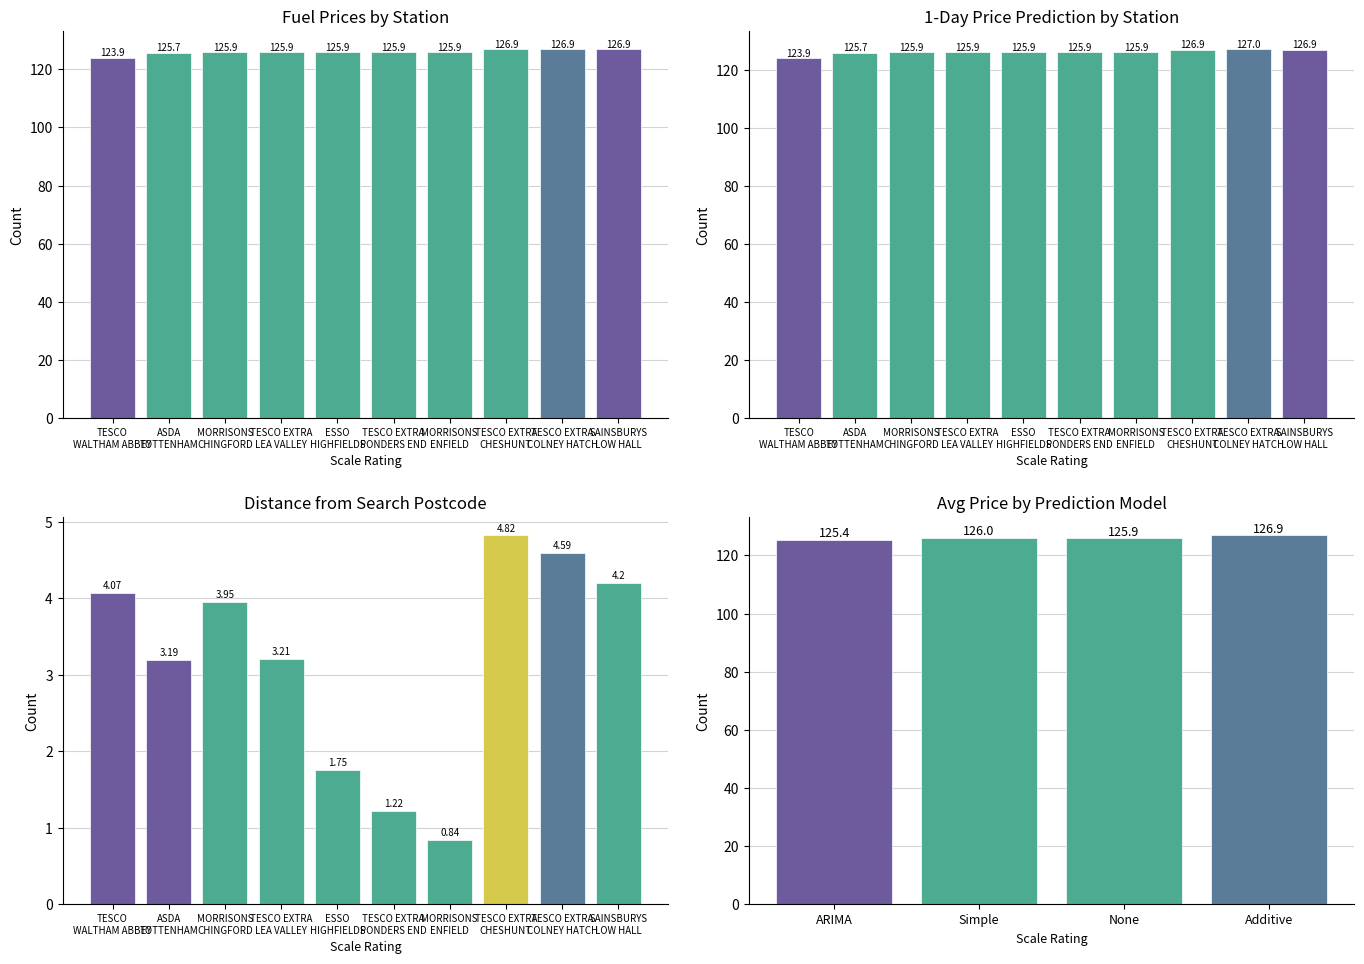

Where is Price nearest to the value 125?

ASDA
TOTTENHAM